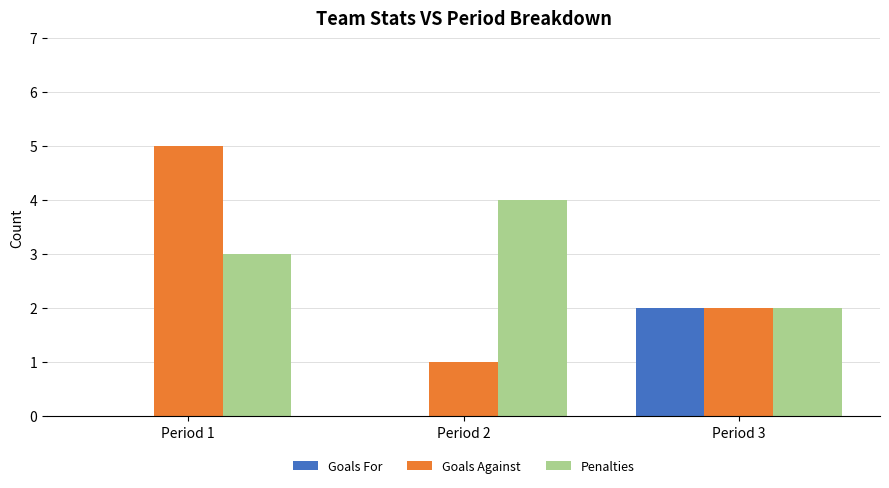

What is the average value of the Penalties series?

3